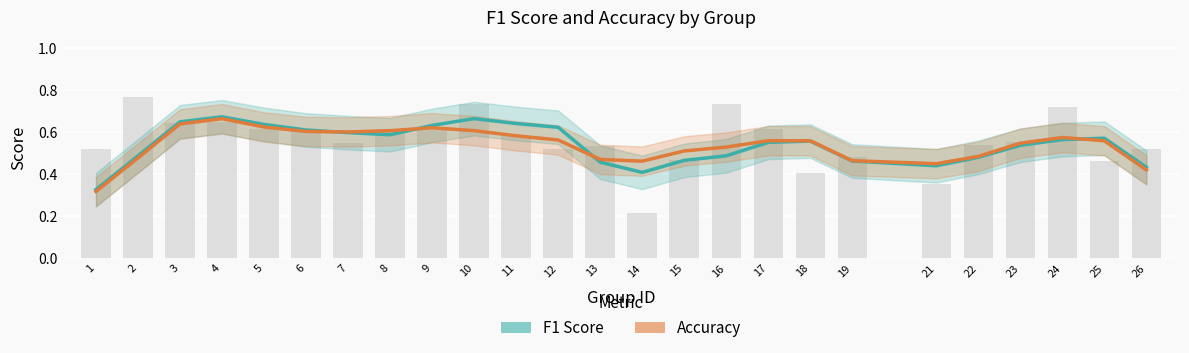

How many Accuracy values are between 0 and 1?

25